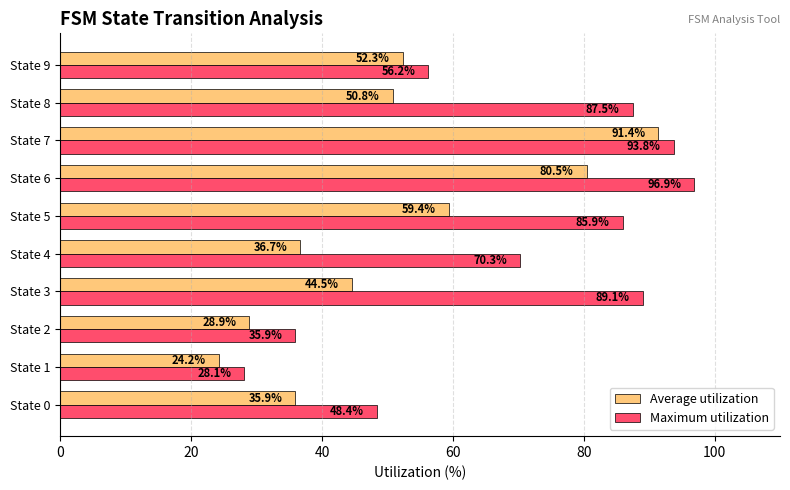

Where is Maximum utilization nearest to the value 62?

State 9